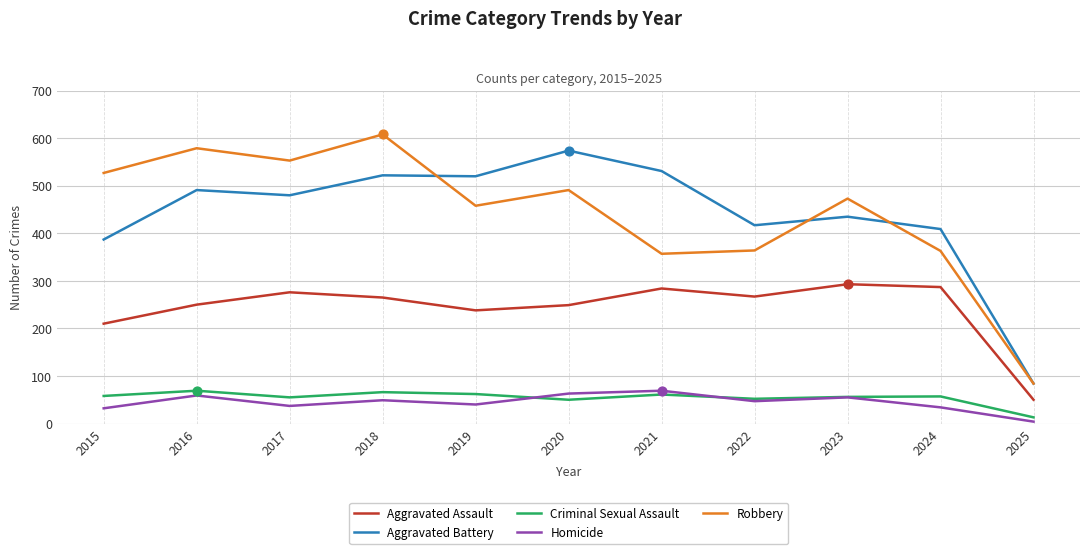

Is the value of Aggravated Battery at 2021 greater than the value of Robbery at 2025?

Yes